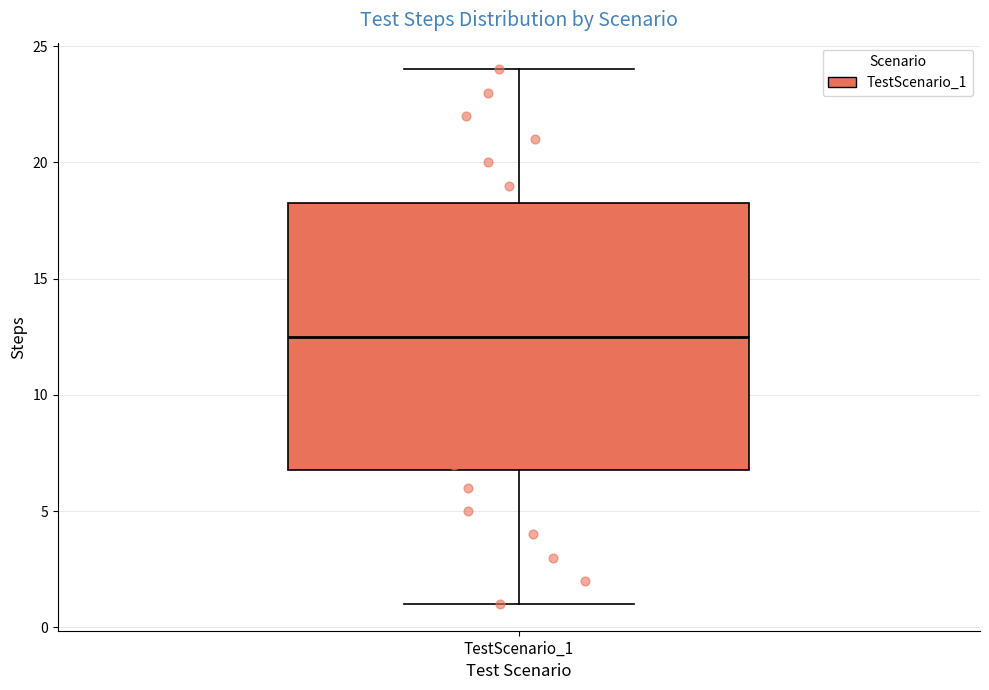

Read this box plot against the y-axis: the position of the median line, the range covered by the box, and the ends of both whiskers. The values are not printed on the chart, so give them approximately, as read against the axis.

median 12.5, box 7.0 to 18.5, whiskers 1.0 to 24.0